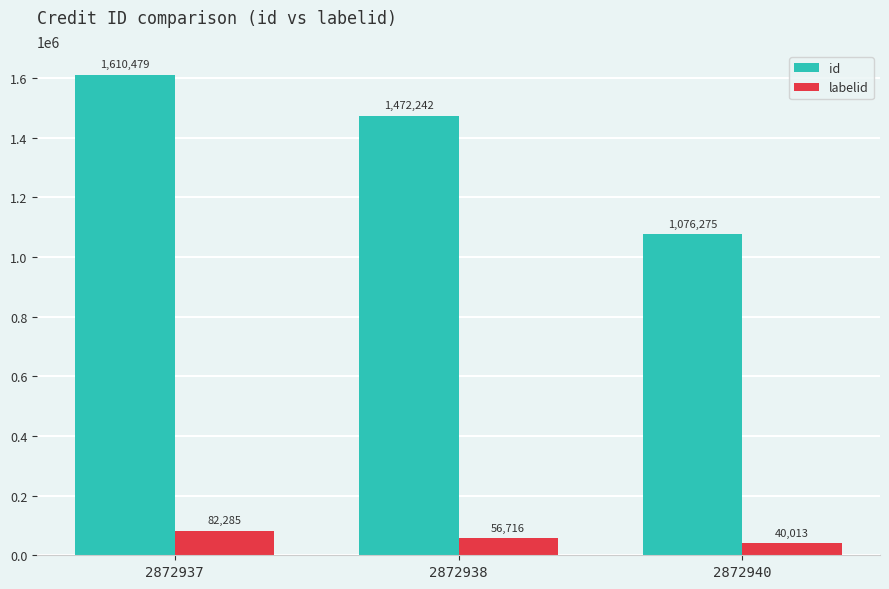

Rank the series by their average value, from highest to lowest.

id, labelid